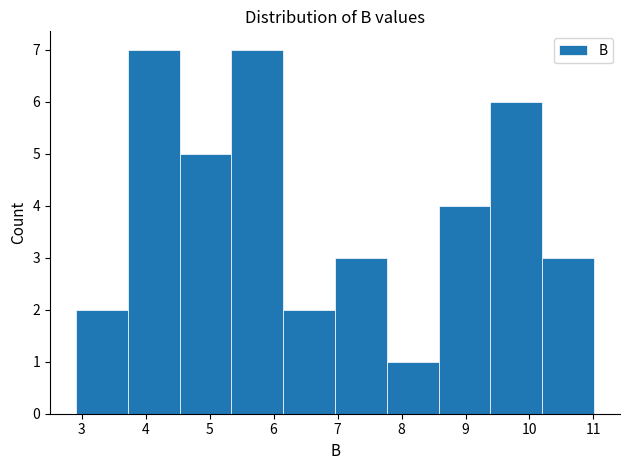

What is the height of the bar covering 7.77 to 8.58 on the x-axis? Neither the bar edges nor the heights are printed on the chart, so give them approximately, as read against the axes.

1